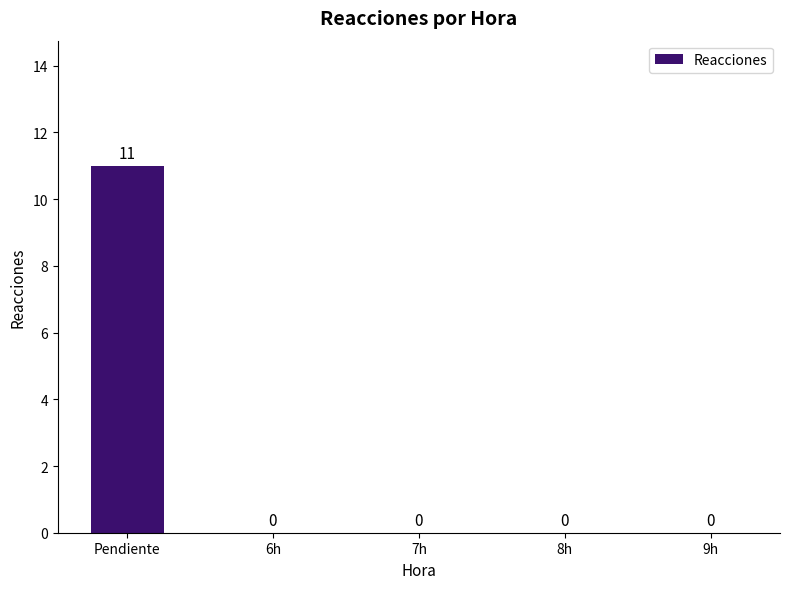

Reading right to left, what are all the values shown in this chart?

0	0	0	0	11